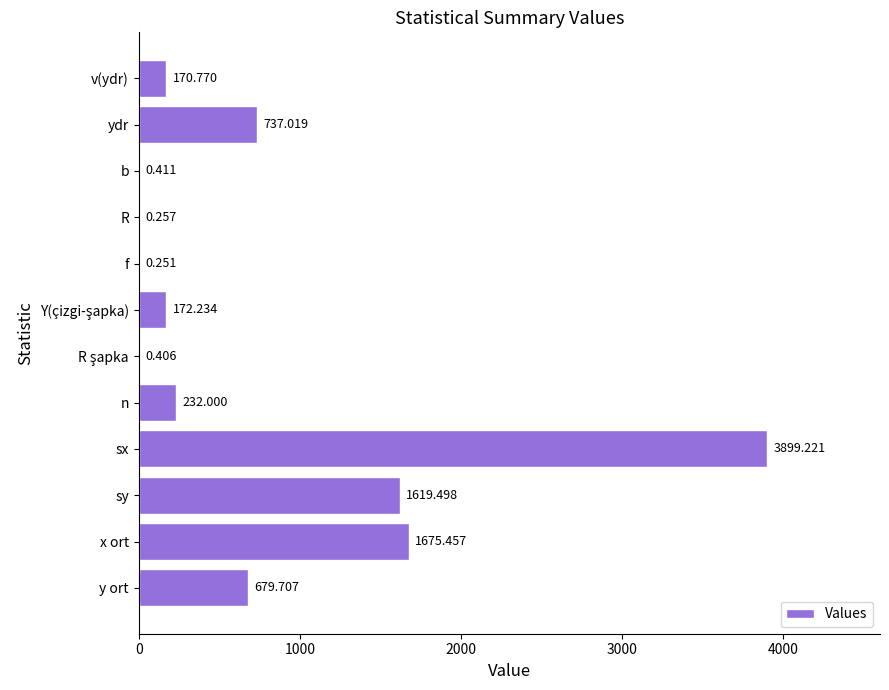

At which category does the chart reach its peak across all series?

sx